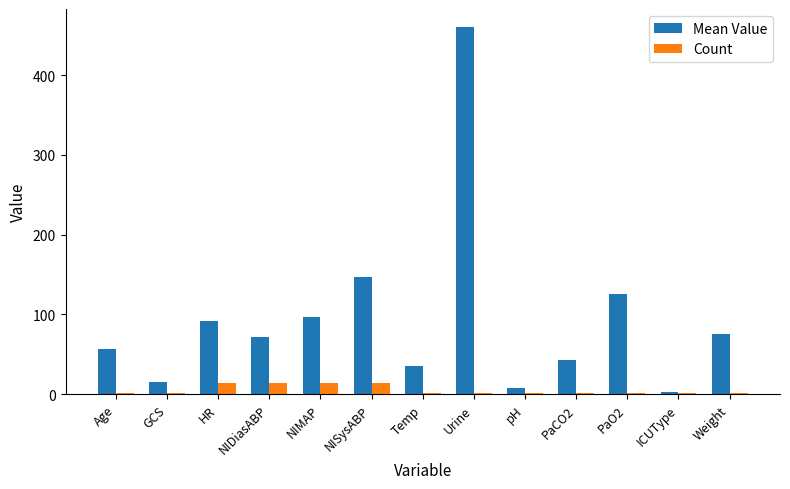

Which label corresponds to the largest value in the chart?

Urine